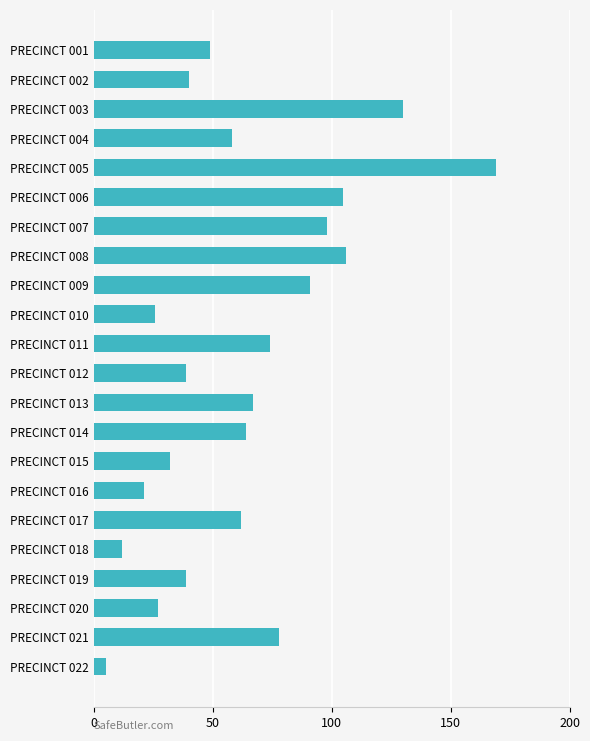

What is the value of the 19th bar from the top?

39